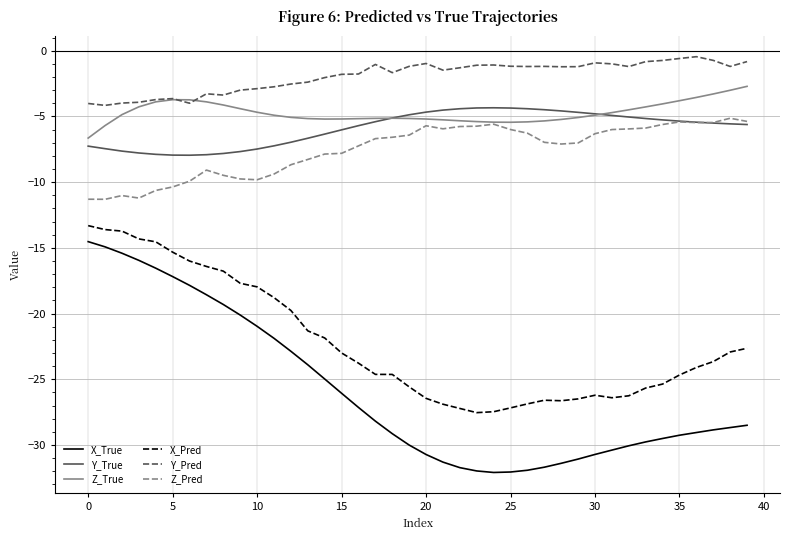

True or false: Y_True and X_True intersect in this chart.

False